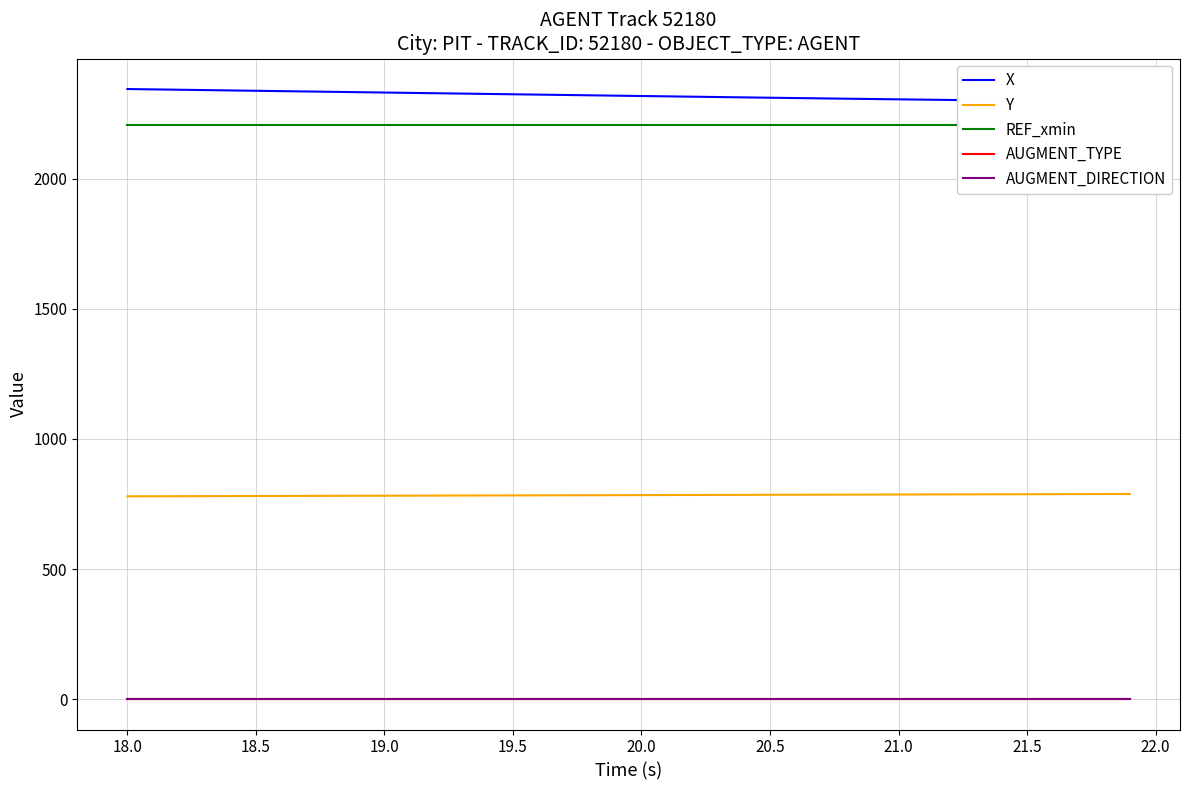

Reading left to right, transcribe all the data shown in this chart.

X: 2345.8	2344.4	2343.1	2341.7	2340.4	2339.0	2337.7	2336.3	2335.0	2333.7	2332.3	2330.9	2329.6	2328.3	2326.9	2325.6	2324.3	2322.9	2321.6	2320.3	2318.9	2317.6	2316.3	2314.9	2313.6	2312.3	2311.1	2309.8	2308.6	2307.3	2306.1	2305.0	2303.8	2302.6	2301.4	2300.2	2299.0	2297.8	2296.6	2295.4
Y: 779.5	779.7	780.0	780.2	780.5	780.7	780.9	781.2	781.4	781.6	781.9	782.1	782.3	782.6	782.8	783.0	783.3	783.5	783.7	784.0	784.2	784.4	784.7	784.9	785.1	785.4	785.6	785.8	786.0	786.3	786.5	786.7	786.9	787.1	787.3	787.6	787.8	788.0	788.3	788.5
REF_xmin: 2208.6	2208.6	2208.6	2208.6	2208.6	2208.6	2208.6	2208.6	2208.6	2208.6	2208.6	2208.6	2208.6	2208.6	2208.6	2208.6	2208.6	2208.6	2208.6	2208.6	2208.6	2208.6	2208.6	2208.6	2208.6	2208.6	2208.6	2208.6	2208.6	2208.6	2208.6	2208.6	2208.6	2208.6	2208.6	2208.6	2208.6	2208.6	2208.6	2208.6
AUGMENT_TYPE: 0.0	0.0	0.0	0.0	0.0	0.0	0.0	0.0	0.0	0.0	0.0	0.0	0.0	0.0	0.0	0.0	0.0	0.0	0.0	0.0	0.0	0.0	0.0	0.0	0.0	0.0	0.0	0.0	0.0	0.0	0.0	0.0	0.0	0.0	0.0	0.0	0.0	0.0	0.0	0.0
AUGMENT_DIRECTION: 1.0	1.0	1.0	1.0	1.0	1.0	1.0	1.0	1.0	1.0	1.0	1.0	1.0	1.0	1.0	1.0	1.0	1.0	1.0	1.0	1.0	1.0	1.0	1.0	1.0	1.0	1.0	1.0	1.0	1.0	1.0	1.0	1.0	1.0	1.0	1.0	1.0	1.0	1.0	1.0